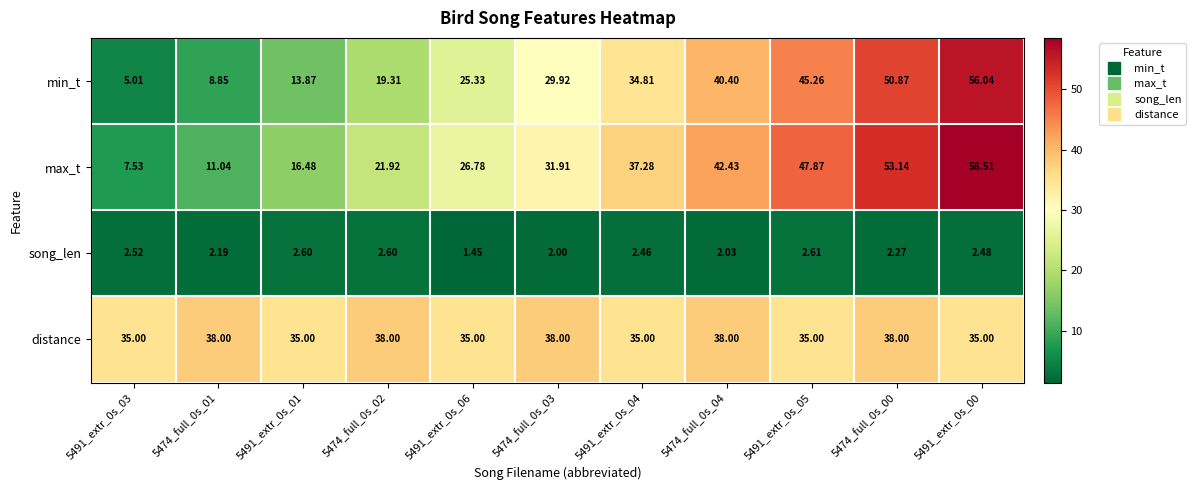

Is the value of song_len at 5474_full_0s_03 greater than the value of distance at 5474_full_0s_04?

No